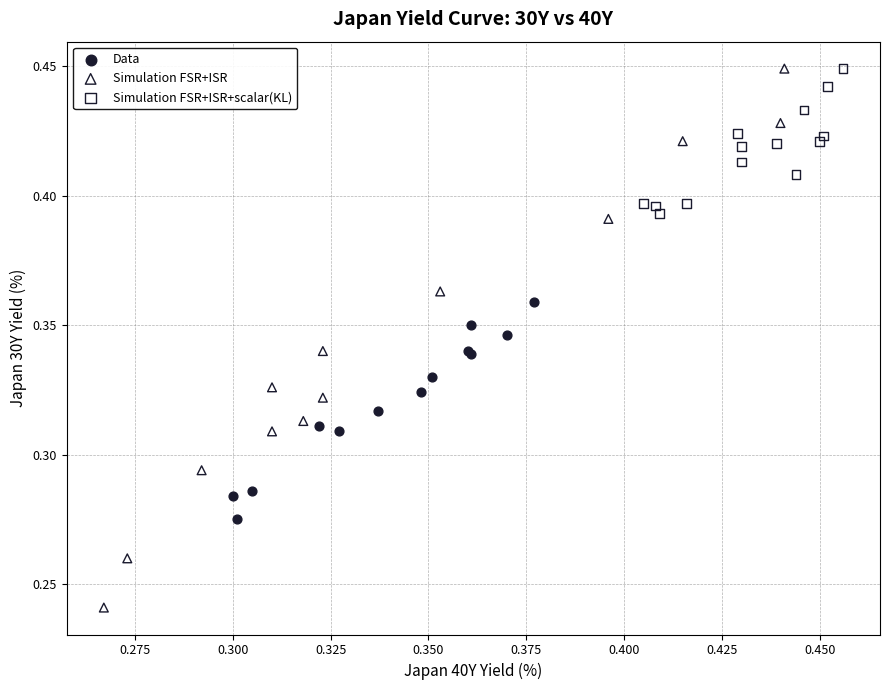

Which series contains the lowest Y value?

Simulation FSR+ISR